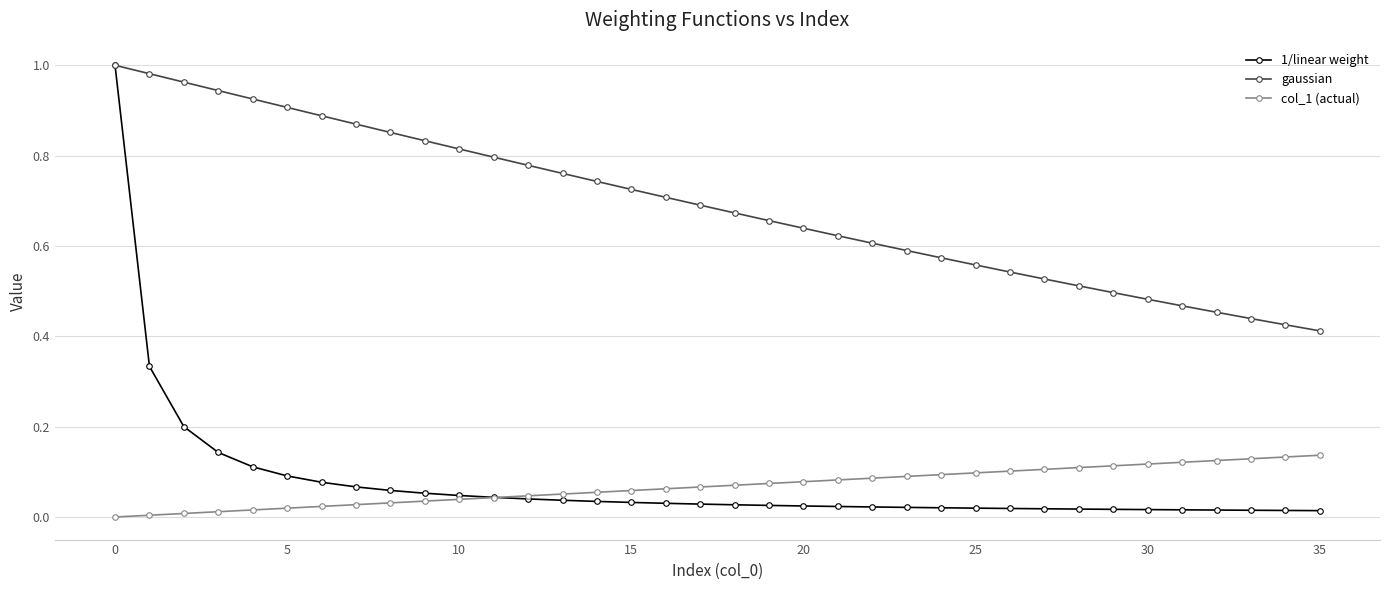

True or false: col_1 (actual) and gaussian cross at least once.

False